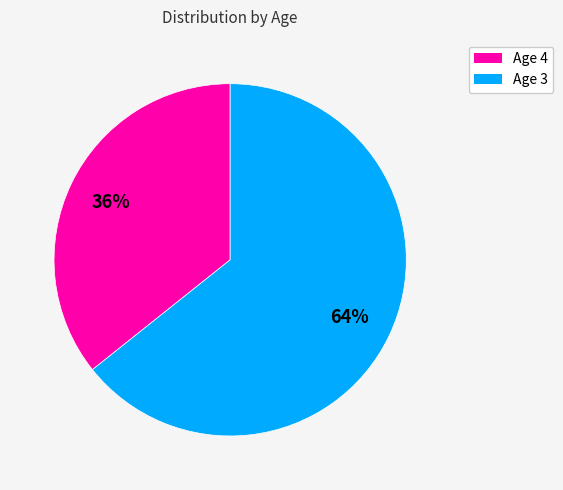

Is it true that Age 4 is 42% of the pie?

False